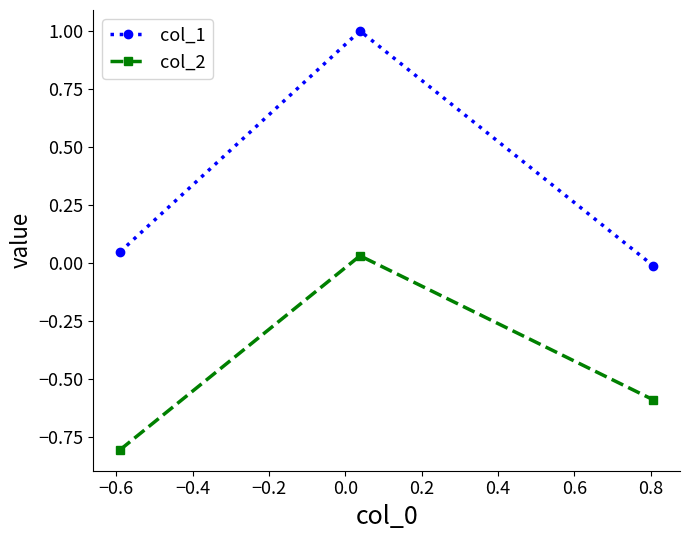

What is the value of the col_1 point at the 2nd from the left?

1.0